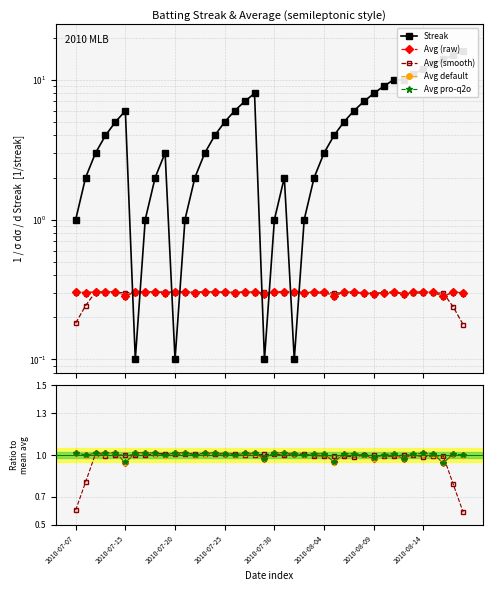

What is the total value across all series at 37?

17.8